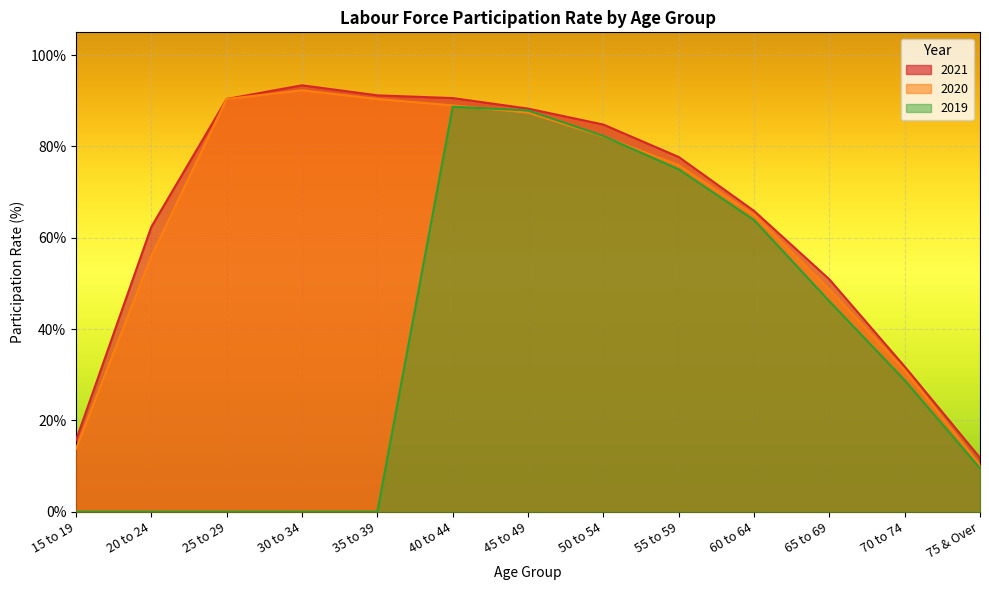

Which has a higher value, 55 to 59 or 75 & Over?

55 to 59